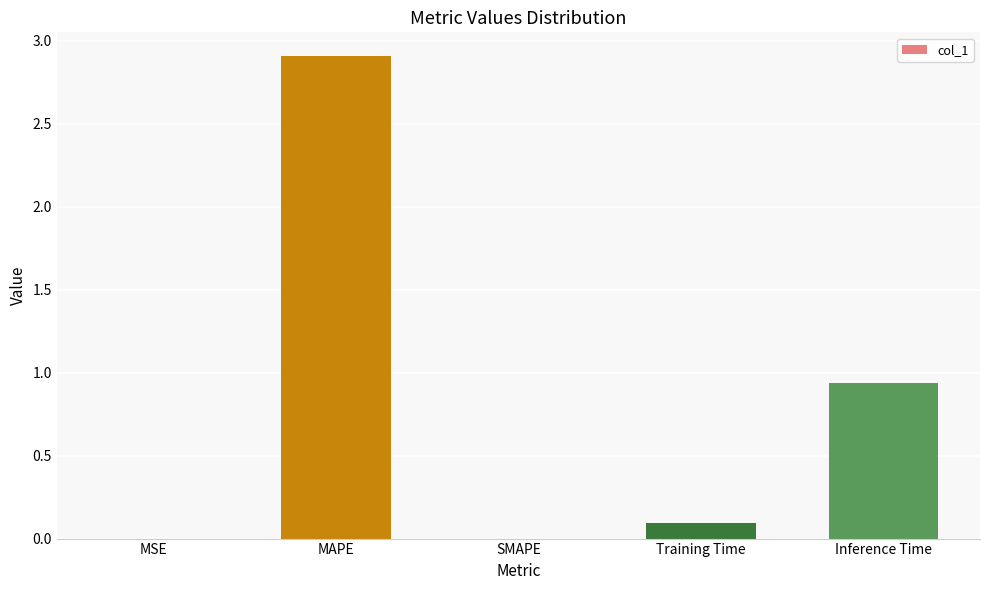

The chart shows a value of 0.2 at Training Time. True or false?

False